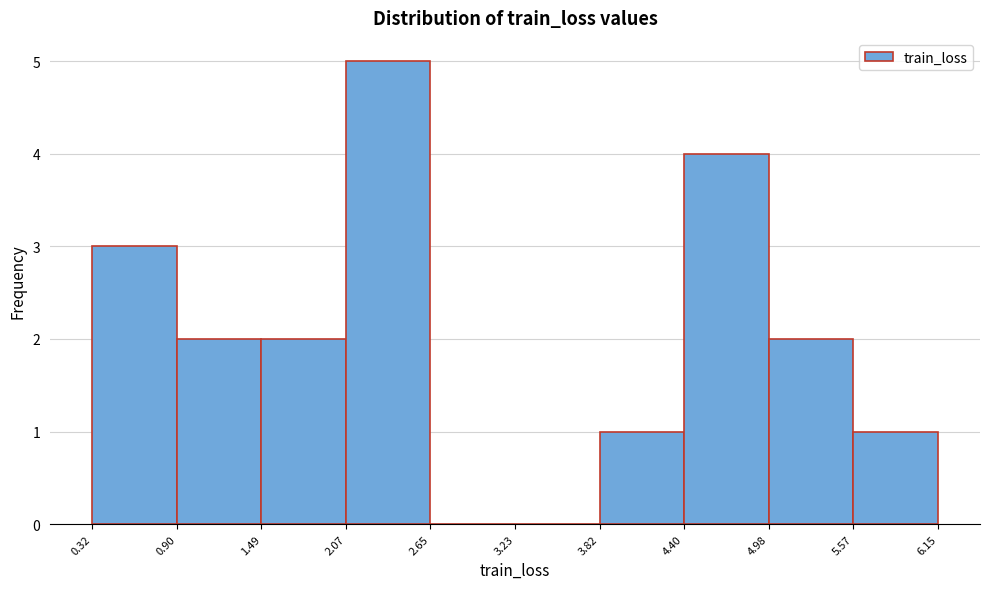

What is the height of the bar covering 0.90 to 1.49 on the x-axis? The values are not printed on the chart, so give them approximately, as read against the axis.

2